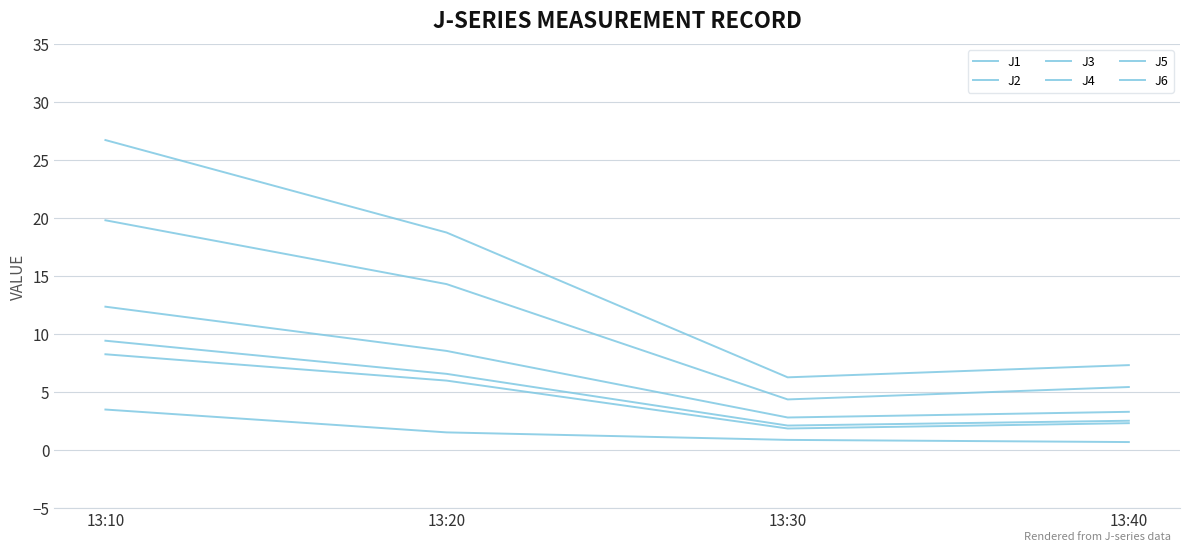

How many values in the J5 series are below 14?

2